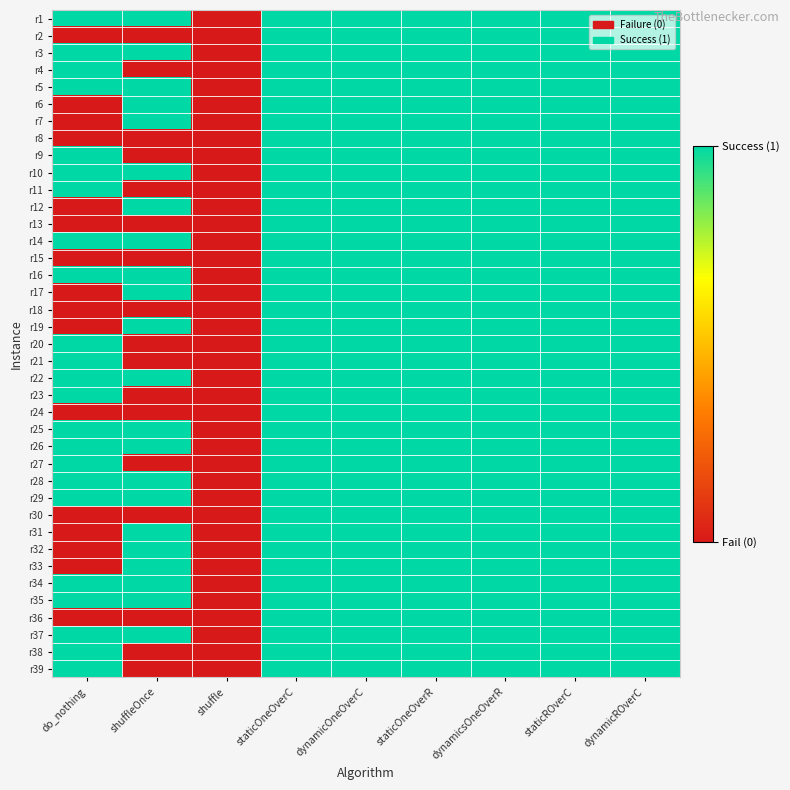

Reading left to right, transcribe all the data shown in this chart.

r1: do_nothing=1	shuffleOnce=1	shuffle=0	staticOneOverC=1	dynamicOneOverC=1	staticOneOverR=1	dynamicsOneOverR=1	staticROverC=1	dynamicROverC=1
r2: do_nothing=0	shuffleOnce=0	shuffle=0	staticOneOverC=1	dynamicOneOverC=1	staticOneOverR=1	dynamicsOneOverR=1	staticROverC=1	dynamicROverC=1
r3: do_nothing=1	shuffleOnce=1	shuffle=0	staticOneOverC=1	dynamicOneOverC=1	staticOneOverR=1	dynamicsOneOverR=1	staticROverC=1	dynamicROverC=1
r4: do_nothing=1	shuffleOnce=0	shuffle=0	staticOneOverC=1	dynamicOneOverC=1	staticOneOverR=1	dynamicsOneOverR=1	staticROverC=1	dynamicROverC=1
r5: do_nothing=1	shuffleOnce=1	shuffle=0	staticOneOverC=1	dynamicOneOverC=1	staticOneOverR=1	dynamicsOneOverR=1	staticROverC=1	dynamicROverC=1
r6: do_nothing=0	shuffleOnce=1	shuffle=0	staticOneOverC=1	dynamicOneOverC=1	staticOneOverR=1	dynamicsOneOverR=1	staticROverC=1	dynamicROverC=1
r7: do_nothing=0	shuffleOnce=1	shuffle=0	staticOneOverC=1	dynamicOneOverC=1	staticOneOverR=1	dynamicsOneOverR=1	staticROverC=1	dynamicROverC=1
r8: do_nothing=0	shuffleOnce=0	shuffle=0	staticOneOverC=1	dynamicOneOverC=1	staticOneOverR=1	dynamicsOneOverR=1	staticROverC=1	dynamicROverC=1
r9: do_nothing=1	shuffleOnce=0	shuffle=0	staticOneOverC=1	dynamicOneOverC=1	staticOneOverR=1	dynamicsOneOverR=1	staticROverC=1	dynamicROverC=1
r10: do_nothing=1	shuffleOnce=1	shuffle=0	staticOneOverC=1	dynamicOneOverC=1	staticOneOverR=1	dynamicsOneOverR=1	staticROverC=1	dynamicROverC=1
r11: do_nothing=1	shuffleOnce=0	shuffle=0	staticOneOverC=1	dynamicOneOverC=1	staticOneOverR=1	dynamicsOneOverR=1	staticROverC=1	dynamicROverC=1
r12: do_nothing=0	shuffleOnce=1	shuffle=0	staticOneOverC=1	dynamicOneOverC=1	staticOneOverR=1	dynamicsOneOverR=1	staticROverC=1	dynamicROverC=1
r13: do_nothing=0	shuffleOnce=0	shuffle=0	staticOneOverC=1	dynamicOneOverC=1	staticOneOverR=1	dynamicsOneOverR=1	staticROverC=1	dynamicROverC=1
r14: do_nothing=1	shuffleOnce=1	shuffle=0	staticOneOverC=1	dynamicOneOverC=1	staticOneOverR=1	dynamicsOneOverR=1	staticROverC=1	dynamicROverC=1
r15: do_nothing=0	shuffleOnce=0	shuffle=0	staticOneOverC=1	dynamicOneOverC=1	staticOneOverR=1	dynamicsOneOverR=1	staticROverC=1	dynamicROverC=1
r16: do_nothing=1	shuffleOnce=1	shuffle=0	staticOneOverC=1	dynamicOneOverC=1	staticOneOverR=1	dynamicsOneOverR=1	staticROverC=1	dynamicROverC=1
r17: do_nothing=0	shuffleOnce=1	shuffle=0	staticOneOverC=1	dynamicOneOverC=1	staticOneOverR=1	dynamicsOneOverR=1	staticROverC=1	dynamicROverC=1
r18: do_nothing=0	shuffleOnce=0	shuffle=0	staticOneOverC=1	dynamicOneOverC=1	staticOneOverR=1	dynamicsOneOverR=1	staticROverC=1	dynamicROverC=1
r19: do_nothing=0	shuffleOnce=1	shuffle=0	staticOneOverC=1	dynamicOneOverC=1	staticOneOverR=1	dynamicsOneOverR=1	staticROverC=1	dynamicROverC=1
r20: do_nothing=1	shuffleOnce=0	shuffle=0	staticOneOverC=1	dynamicOneOverC=1	staticOneOverR=1	dynamicsOneOverR=1	staticROverC=1	dynamicROverC=1
r21: do_nothing=1	shuffleOnce=0	shuffle=0	staticOneOverC=1	dynamicOneOverC=1	staticOneOverR=1	dynamicsOneOverR=1	staticROverC=1	dynamicROverC=1
r22: do_nothing=1	shuffleOnce=1	shuffle=0	staticOneOverC=1	dynamicOneOverC=1	staticOneOverR=1	dynamicsOneOverR=1	staticROverC=1	dynamicROverC=1
r23: do_nothing=1	shuffleOnce=0	shuffle=0	staticOneOverC=1	dynamicOneOverC=1	staticOneOverR=1	dynamicsOneOverR=1	staticROverC=1	dynamicROverC=1
r24: do_nothing=0	shuffleOnce=0	shuffle=0	staticOneOverC=1	dynamicOneOverC=1	staticOneOverR=1	dynamicsOneOverR=1	staticROverC=1	dynamicROverC=1
r25: do_nothing=1	shuffleOnce=1	shuffle=0	staticOneOverC=1	dynamicOneOverC=1	staticOneOverR=1	dynamicsOneOverR=1	staticROverC=1	dynamicROverC=1
r26: do_nothing=1	shuffleOnce=1	shuffle=0	staticOneOverC=1	dynamicOneOverC=1	staticOneOverR=1	dynamicsOneOverR=1	staticROverC=1	dynamicROverC=1
r27: do_nothing=1	shuffleOnce=0	shuffle=0	staticOneOverC=1	dynamicOneOverC=1	staticOneOverR=1	dynamicsOneOverR=1	staticROverC=1	dynamicROverC=1
r28: do_nothing=1	shuffleOnce=1	shuffle=0	staticOneOverC=1	dynamicOneOverC=1	staticOneOverR=1	dynamicsOneOverR=1	staticROverC=1	dynamicROverC=1
r29: do_nothing=1	shuffleOnce=1	shuffle=0	staticOneOverC=1	dynamicOneOverC=1	staticOneOverR=1	dynamicsOneOverR=1	staticROverC=1	dynamicROverC=1
r30: do_nothing=0	shuffleOnce=0	shuffle=0	staticOneOverC=1	dynamicOneOverC=1	staticOneOverR=1	dynamicsOneOverR=1	staticROverC=1	dynamicROverC=1
r31: do_nothing=0	shuffleOnce=1	shuffle=0	staticOneOverC=1	dynamicOneOverC=1	staticOneOverR=1	dynamicsOneOverR=1	staticROverC=1	dynamicROverC=1
r32: do_nothing=0	shuffleOnce=1	shuffle=0	staticOneOverC=1	dynamicOneOverC=1	staticOneOverR=1	dynamicsOneOverR=1	staticROverC=1	dynamicROverC=1
r33: do_nothing=0	shuffleOnce=1	shuffle=0	staticOneOverC=1	dynamicOneOverC=1	staticOneOverR=1	dynamicsOneOverR=1	staticROverC=1	dynamicROverC=1
r34: do_nothing=1	shuffleOnce=1	shuffle=0	staticOneOverC=1	dynamicOneOverC=1	staticOneOverR=1	dynamicsOneOverR=1	staticROverC=1	dynamicROverC=1
r35: do_nothing=1	shuffleOnce=1	shuffle=0	staticOneOverC=1	dynamicOneOverC=1	staticOneOverR=1	dynamicsOneOverR=1	staticROverC=1	dynamicROverC=1
r36: do_nothing=0	shuffleOnce=0	shuffle=0	staticOneOverC=1	dynamicOneOverC=1	staticOneOverR=1	dynamicsOneOverR=1	staticROverC=1	dynamicROverC=1
r37: do_nothing=1	shuffleOnce=1	shuffle=0	staticOneOverC=1	dynamicOneOverC=1	staticOneOverR=1	dynamicsOneOverR=1	staticROverC=1	dynamicROverC=1
r38: do_nothing=1	shuffleOnce=0	shuffle=0	staticOneOverC=1	dynamicOneOverC=1	staticOneOverR=1	dynamicsOneOverR=1	staticROverC=1	dynamicROverC=1
r39: do_nothing=1	shuffleOnce=0	shuffle=0	staticOneOverC=1	dynamicOneOverC=1	staticOneOverR=1	dynamicsOneOverR=1	staticROverC=1	dynamicROverC=1